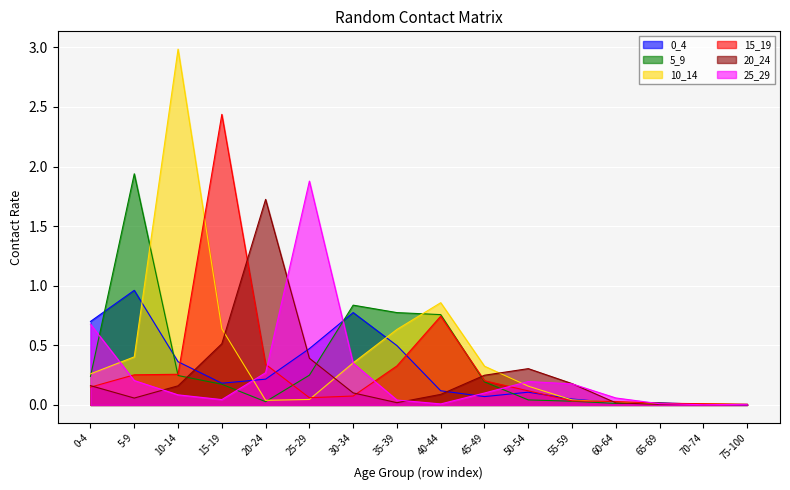

Which series has the largest total across all categories?

10_14